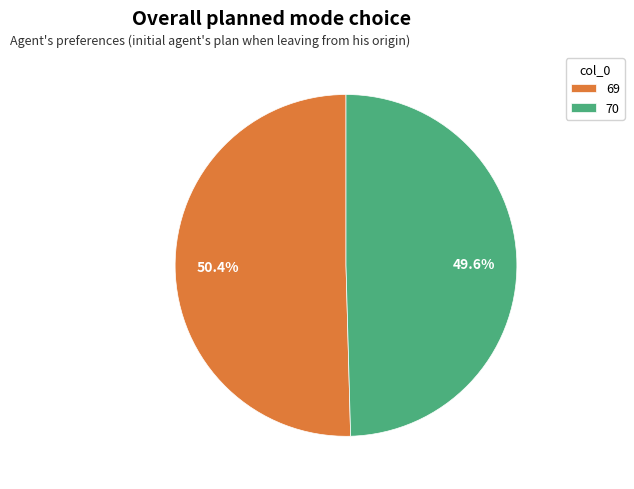

Count the number of slices in the pie.

2